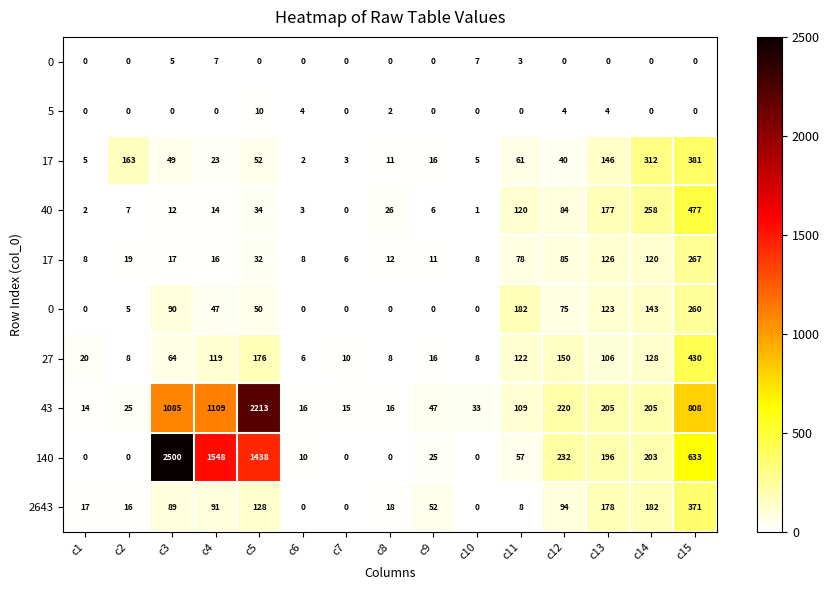

At how many categories does at least one series exceed 369?

4